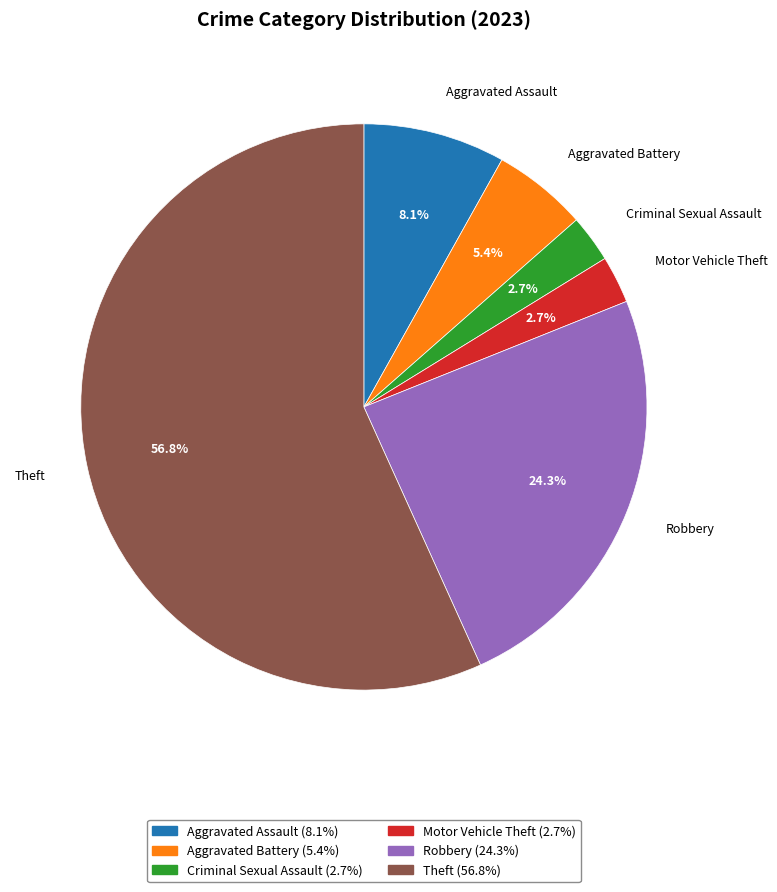

How many segments does this pie chart have?

6